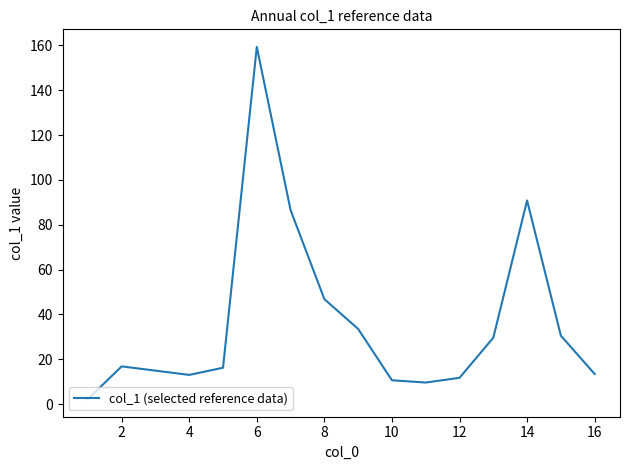

What is the difference between the maximum and minimum values?

157.1